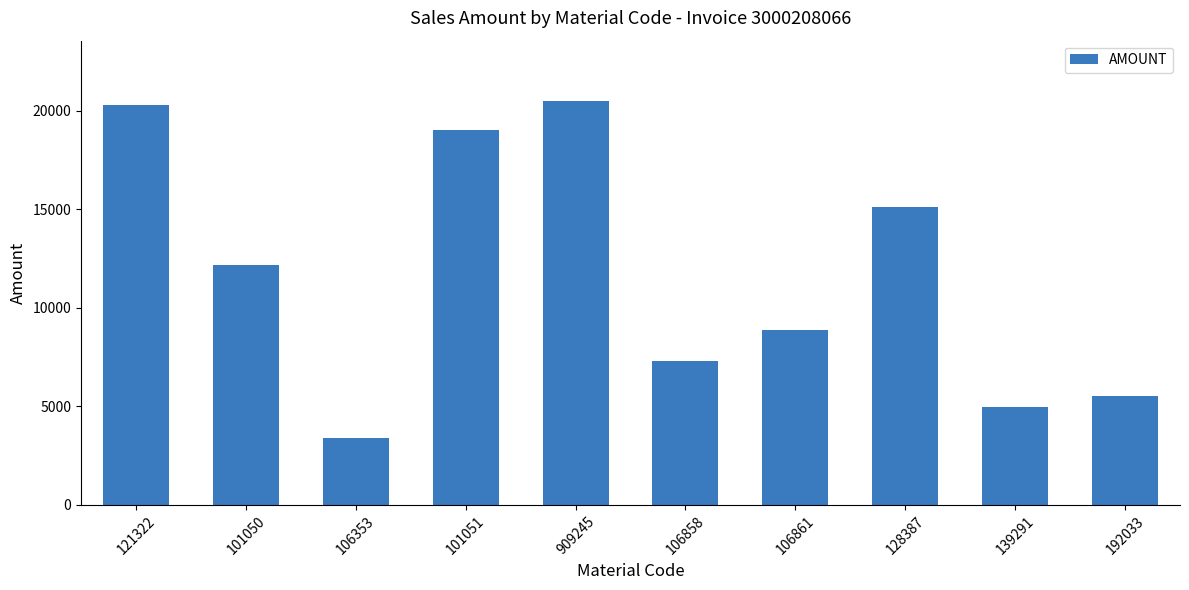

What is the label of the 4th bar from the right?

106861